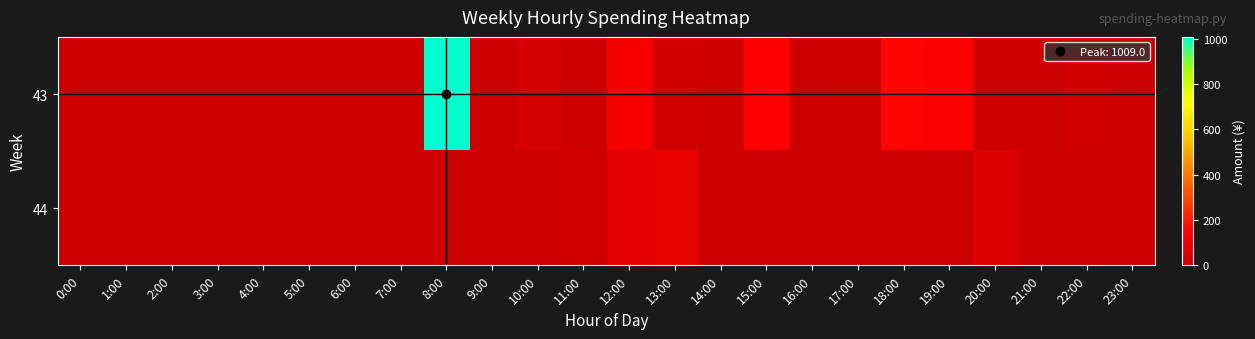

Which series changed the most between 1:00 and 12:00?

43